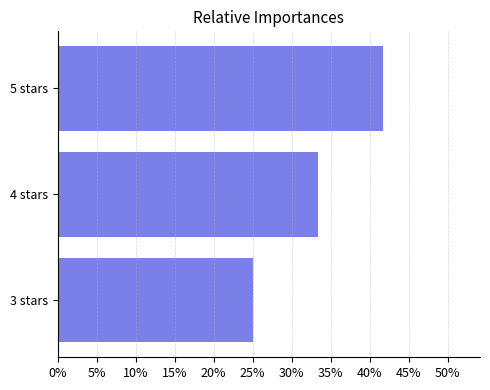

Does the chart contain any negative values?

No